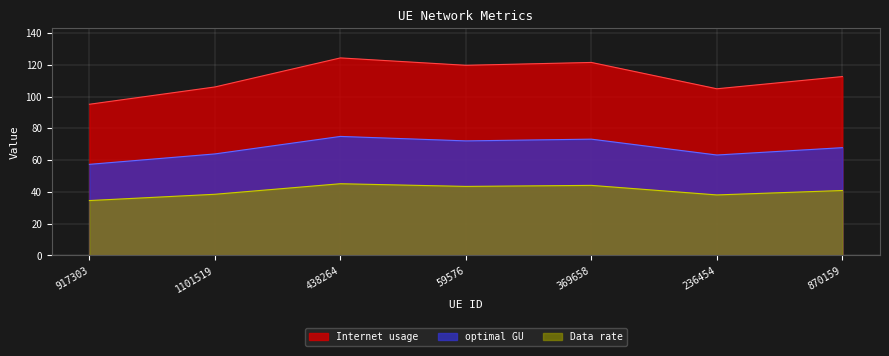

What is the maximum value for optimal GU?

75.0